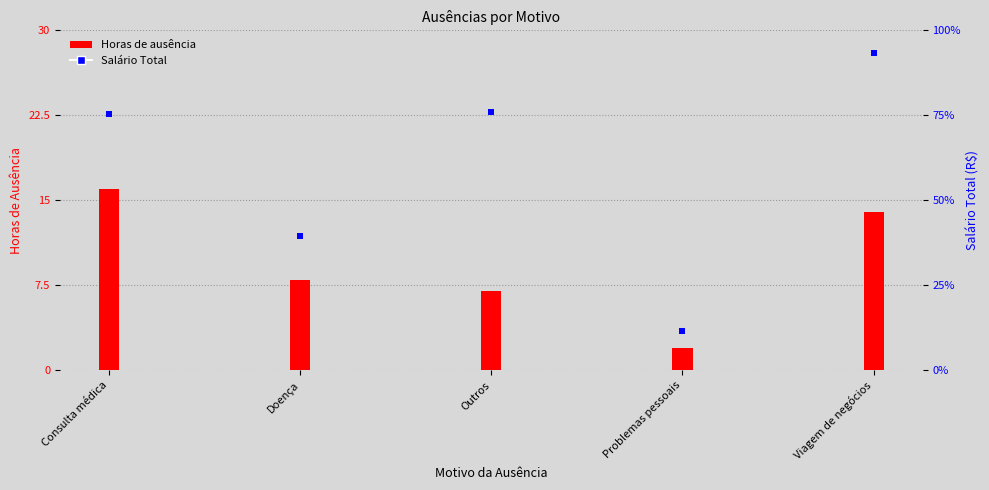

At which category is the sum across all series the highest?

Viagem de negócios